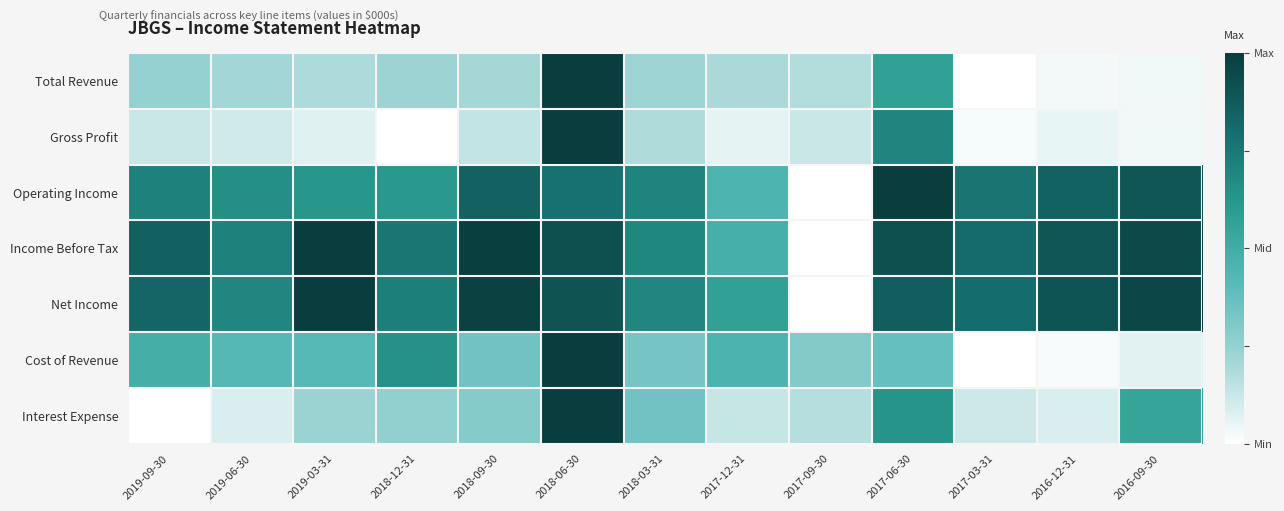

Reading right to left, list all the values displayed in this chart.

Total Revenue: 2016-09-30=0.0	2016-12-31=0.0	2017-03-31=0.0	2017-06-30=0.6	2017-09-30=0.2	2017-12-31=0.2	2018-03-31=0.2	2018-06-30=1.0	2018-09-30=0.2	2018-12-31=0.2	2019-03-31=0.2	2019-06-30=0.2	2019-09-30=0.2
Gross Profit: 2016-09-30=0.0	2016-12-31=0.1	2017-03-31=0.0	2017-06-30=0.7	2017-09-30=0.1	2017-12-31=0.1	2018-03-31=0.2	2018-06-30=1.0	2018-09-30=0.1	2018-12-31=0.0	2019-03-31=0.1	2019-06-30=0.1	2019-09-30=0.1
Operating Income: 2016-09-30=0.9	2016-12-31=0.8	2017-03-31=0.8	2017-06-30=1.0	2017-09-30=0.0	2017-12-31=0.5	2018-03-31=0.7	2018-06-30=0.8	2018-09-30=0.8	2018-12-31=0.6	2019-03-31=0.6	2019-06-30=0.7	2019-09-30=0.7
Income Before Tax: 2016-09-30=0.9	2016-12-31=0.9	2017-03-31=0.8	2017-06-30=0.9	2017-09-30=0.0	2017-12-31=0.5	2018-03-31=0.7	2018-06-30=0.9	2018-09-30=1.0	2018-12-31=0.8	2019-03-31=1.0	2019-06-30=0.7	2019-09-30=0.8
Net Income: 2016-09-30=1.0	2016-12-31=0.9	2017-03-31=0.8	2017-06-30=0.9	2017-09-30=0.0	2017-12-31=0.6	2018-03-31=0.7	2018-06-30=0.9	2018-09-30=1.0	2018-12-31=0.7	2019-03-31=1.0	2019-06-30=0.7	2019-09-30=0.8
Cost of Revenue: 2016-09-30=0.1	2016-12-31=0.0	2017-03-31=0.0	2017-06-30=0.4	2017-09-30=0.3	2017-12-31=0.5	2018-03-31=0.3	2018-06-30=1.0	2018-09-30=0.3	2018-12-31=0.6	2019-03-31=0.4	2019-06-30=0.4	2019-09-30=0.5
Interest Expense: 2016-09-30=0.5	2016-12-31=0.1	2017-03-31=0.1	2017-06-30=0.6	2017-09-30=0.2	2017-12-31=0.1	2018-03-31=0.3	2018-06-30=1.0	2018-09-30=0.3	2018-12-31=0.3	2019-03-31=0.2	2019-06-30=0.1	2019-09-30=0.0